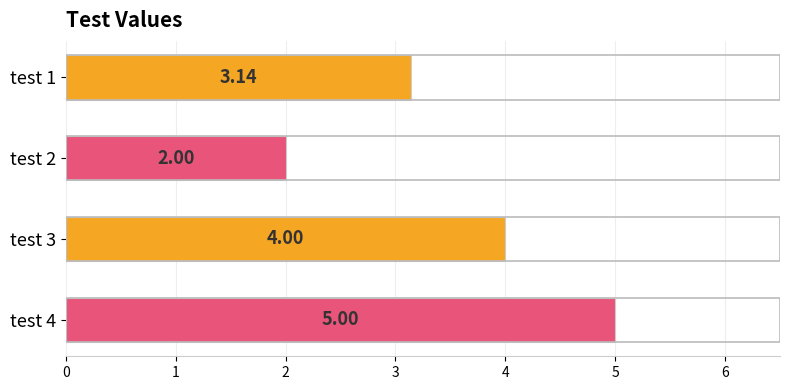

Does the chart contain stacked bars?

No